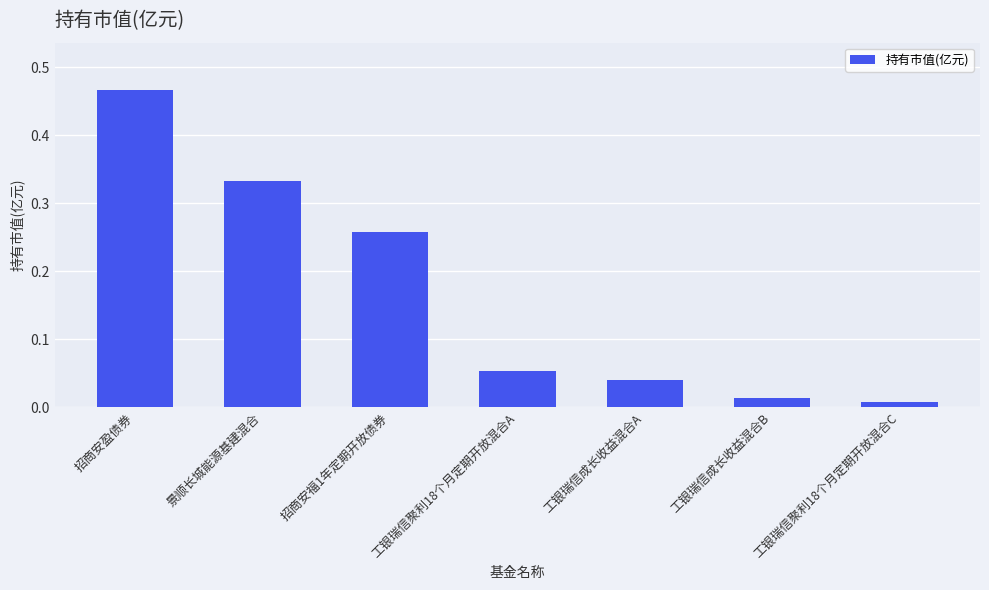

Are the bars grouped side by side (vs. stacked)?

No